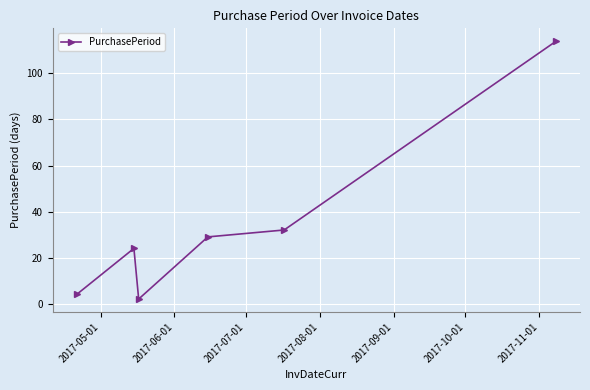

What is the average value?

34